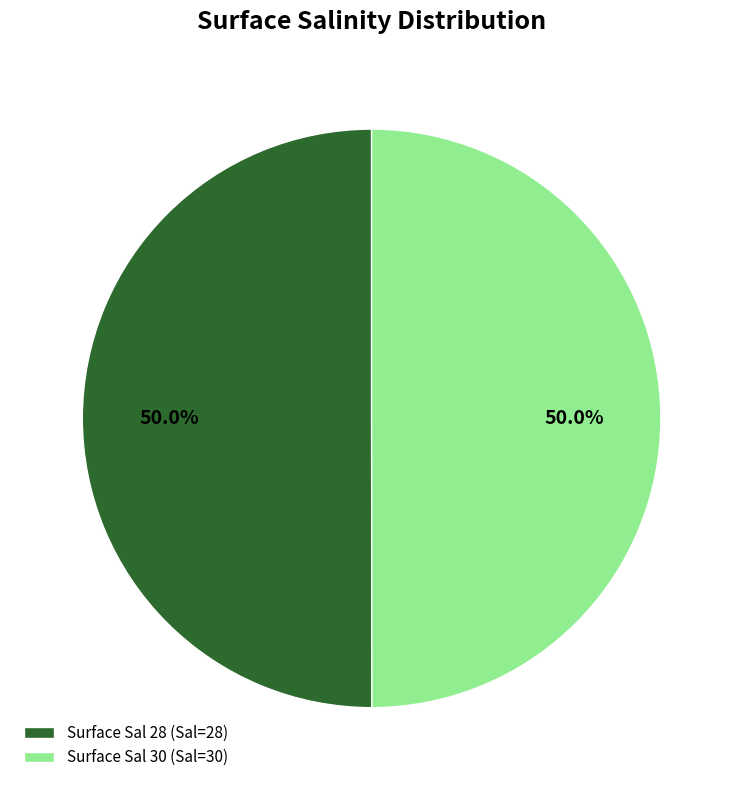

Approximately how many times larger is the value at Surface Sal 30 (Sal=30) compared to Surface Sal 28 (Sal=28)?

1.0